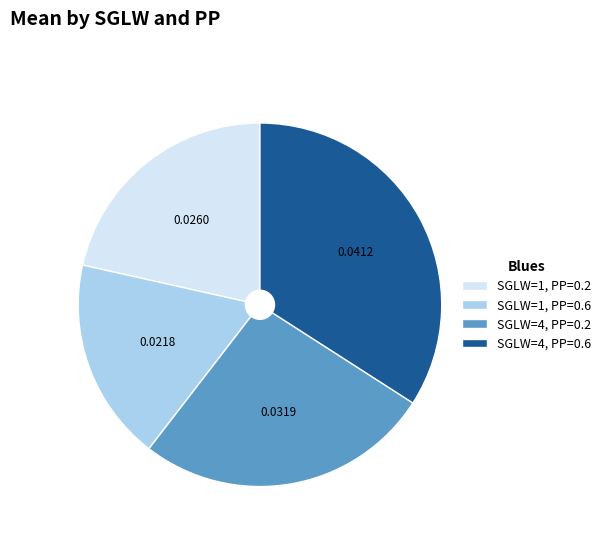

Is there any slice that represents more than half of the pie?

No